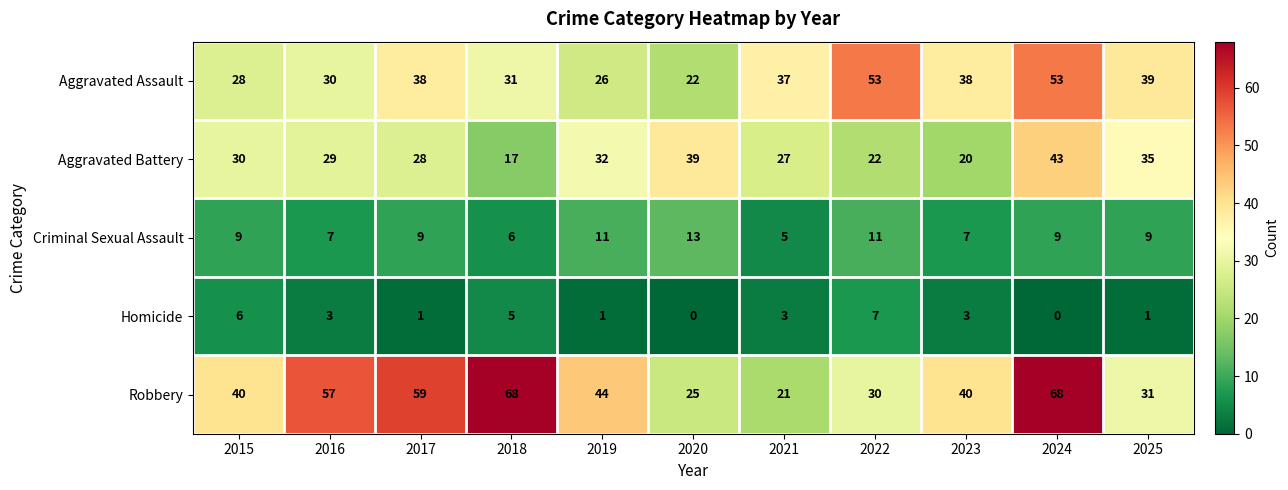

The value of Aggravated Battery at 2018 is 17. True or false?

True